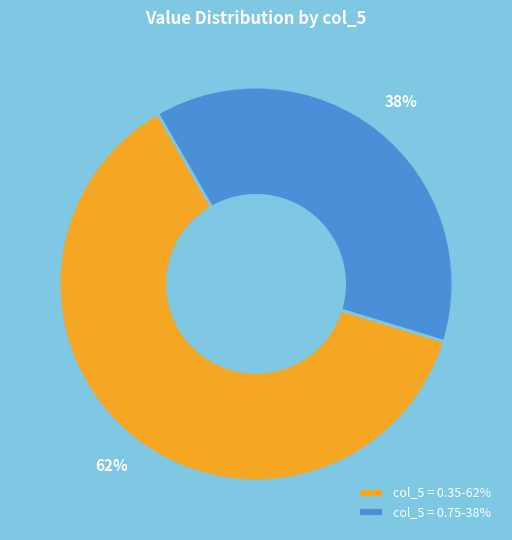

The col_5 = 0.35-62% slice represents 62% of the pie. True or false?

True